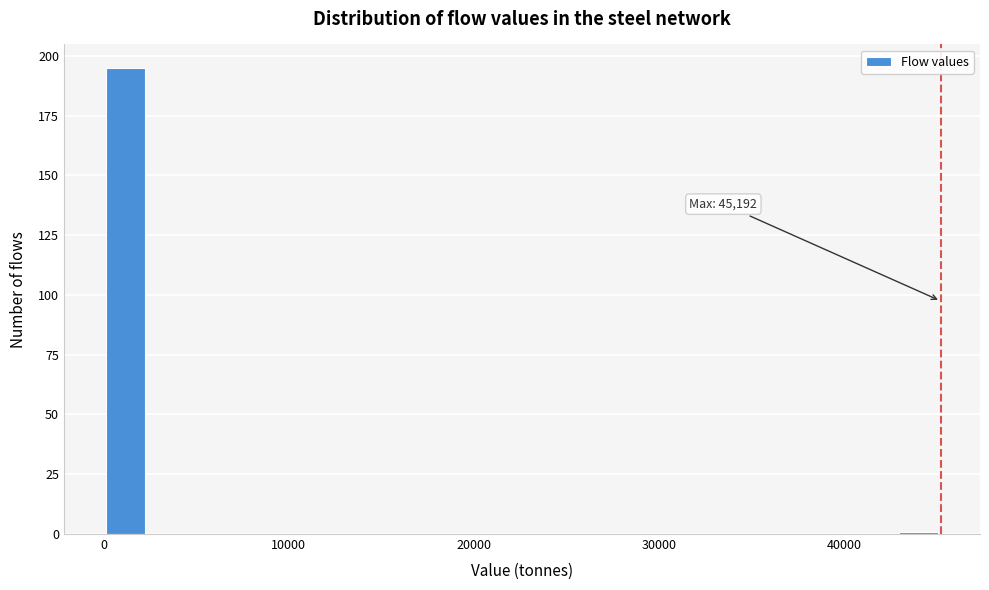

Around what value on the x-axis is the tallest bar? Give the approximate position of its centre, as read against the axis.

1000